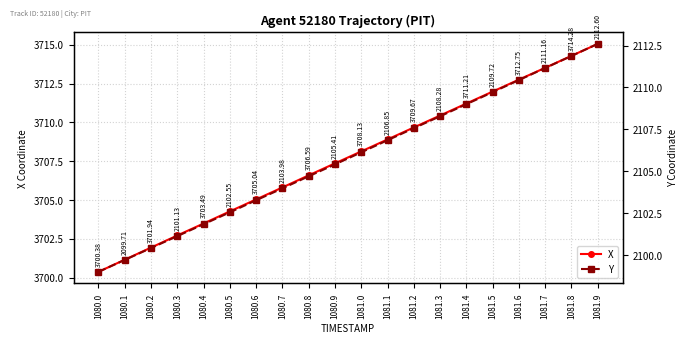

Reading right to left, list all the values displayed in this chart.

X: 3715.1	3714.3	3713.5	3712.8	3712.0	3711.2	3710.4	3709.7	3708.9	3708.1	3707.4	3706.6	3705.8	3705.0	3704.3	3703.5	3702.7	3701.9	3701.2	3700.4
Y: 2112.6	2111.9	2111.2	2110.4	2109.7	2109.0	2108.3	2107.6	2106.8	2106.1	2105.4	2104.7	2104.0	2103.3	2102.6	2101.8	2101.1	2100.4	2099.7	2099.0